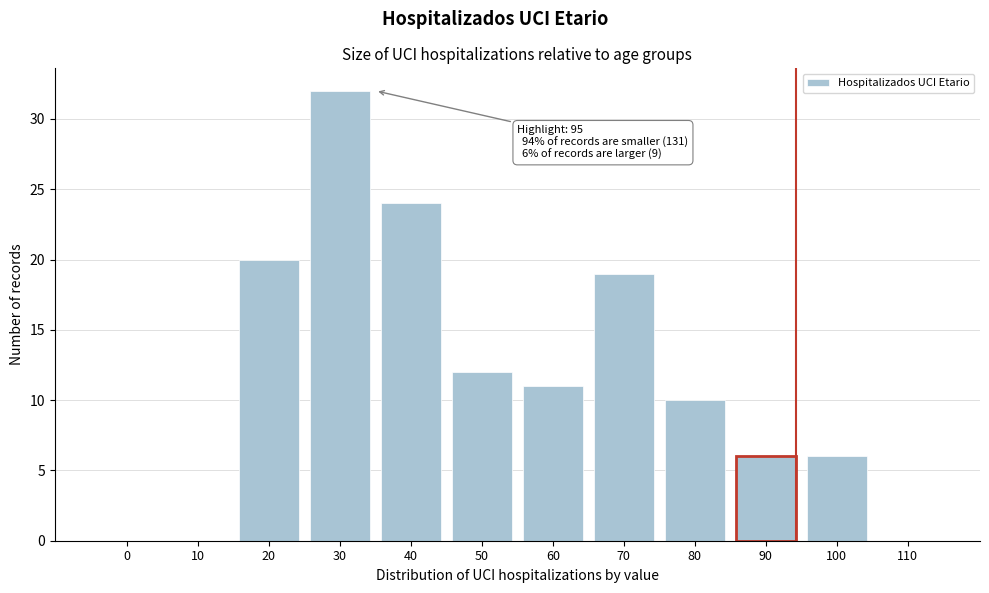

Reading right to left, extract all data points from this chart.

110=0	100=6	90=6	80=10	70=19	60=11	50=12	40=24	30=32	20=20	10=0	0=0